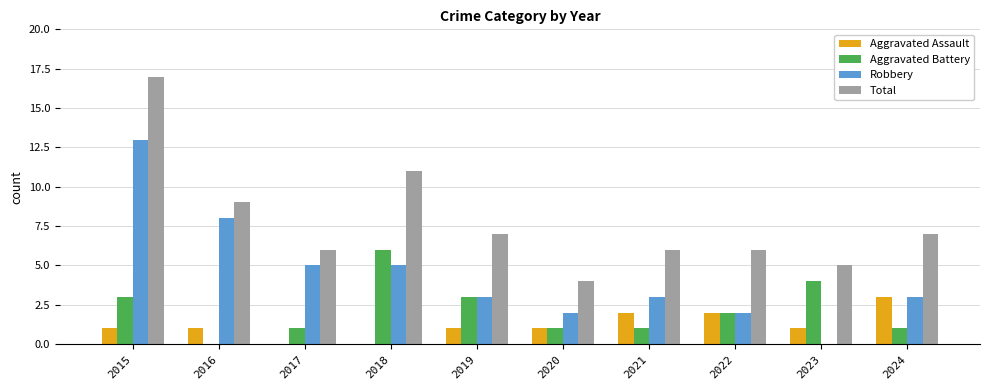

How many values in Robbery are above zero?

9